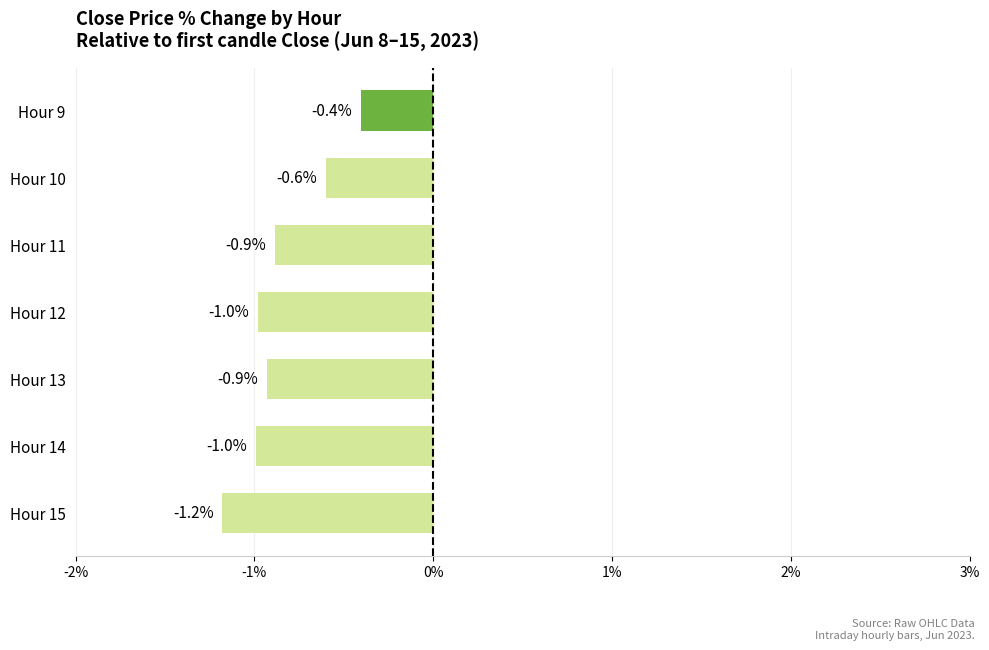

At which label is the value closest to 0?

Hour 9